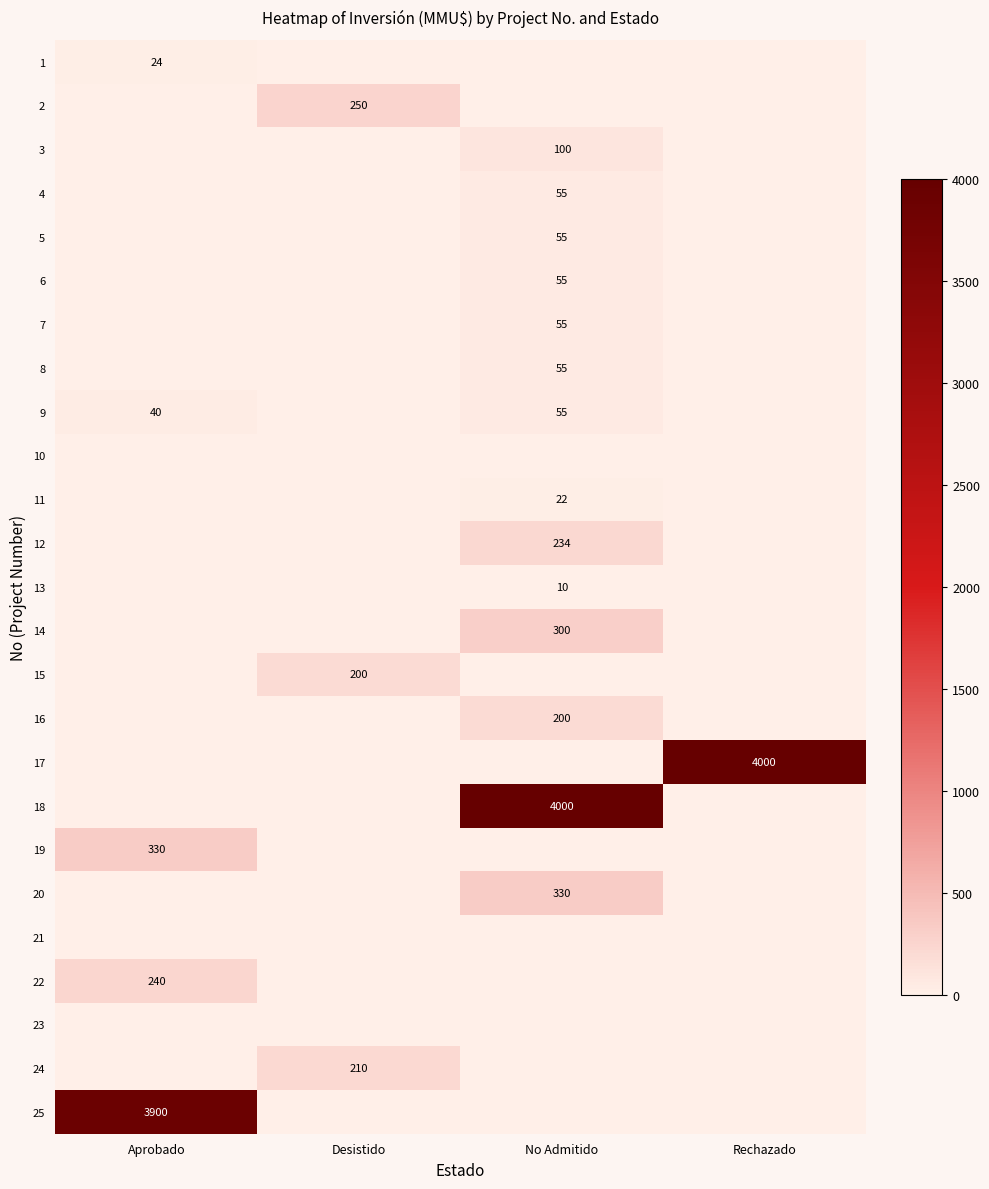

The value of 5 at No Admitido is 55. True or false?

True